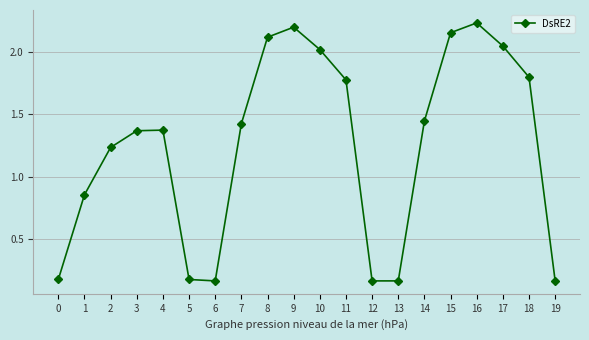

Between 3 and 16, which is larger?

16